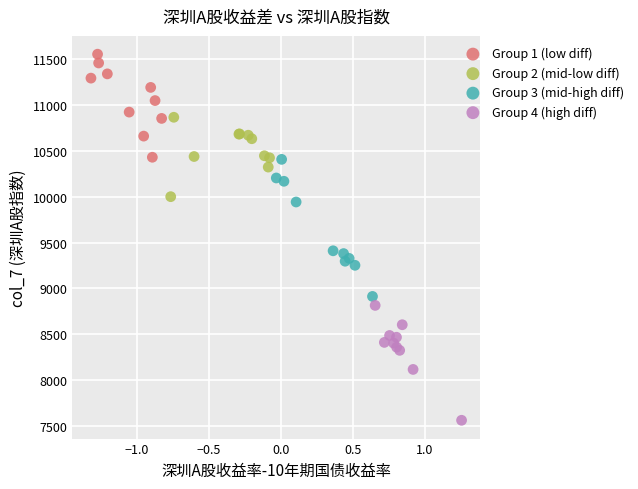

Which series reaches the maximum Y coordinate?

Group 1 (low diff)